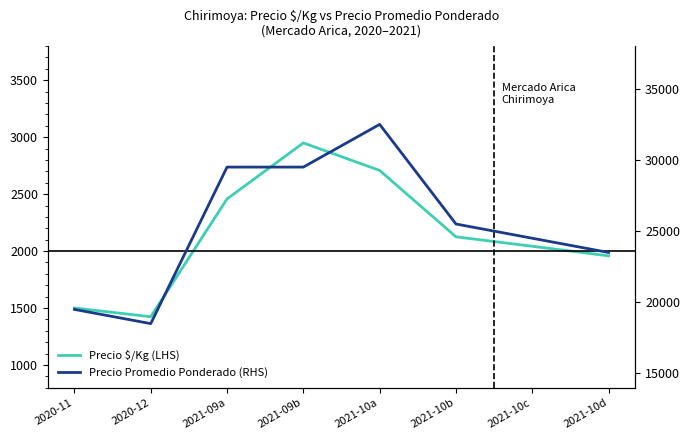

Which has a higher value, 2020-12 or 2021-10a?

2021-10a